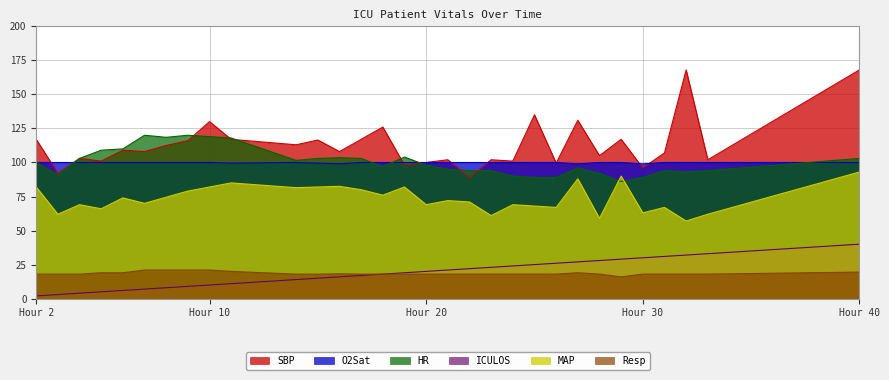

True or false: SBP and ICULOS cross at least once.

False